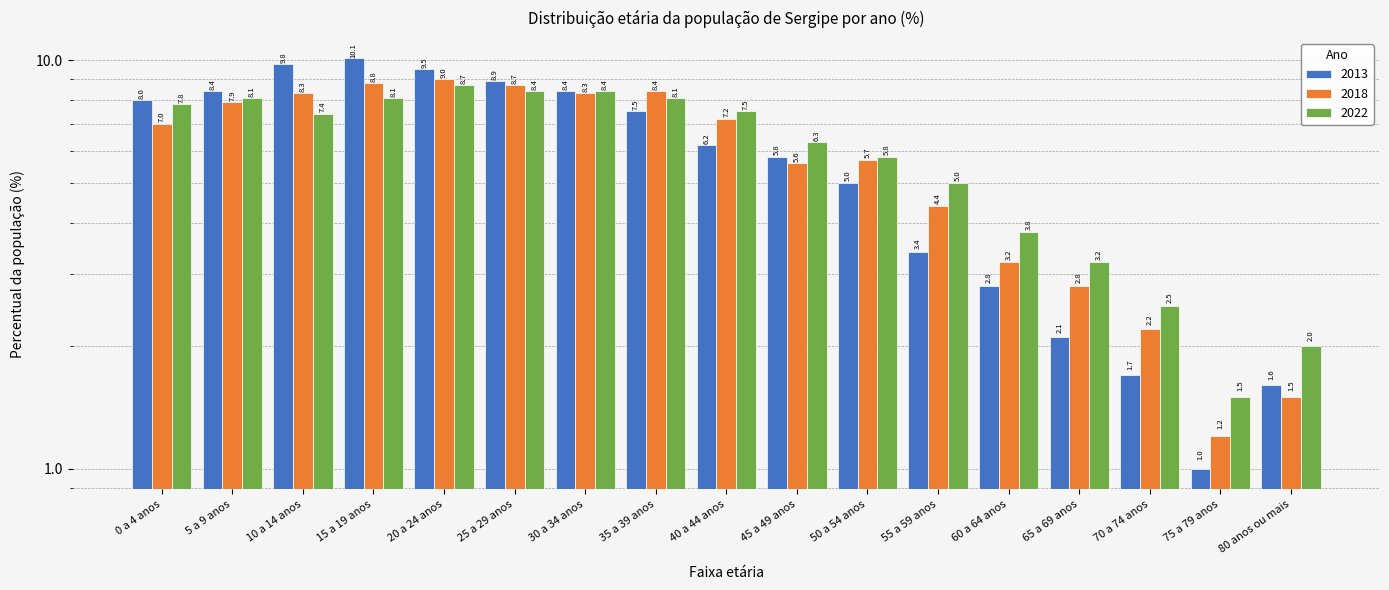

What is the value of the 2022 bar at the 10th from the left?

6.3